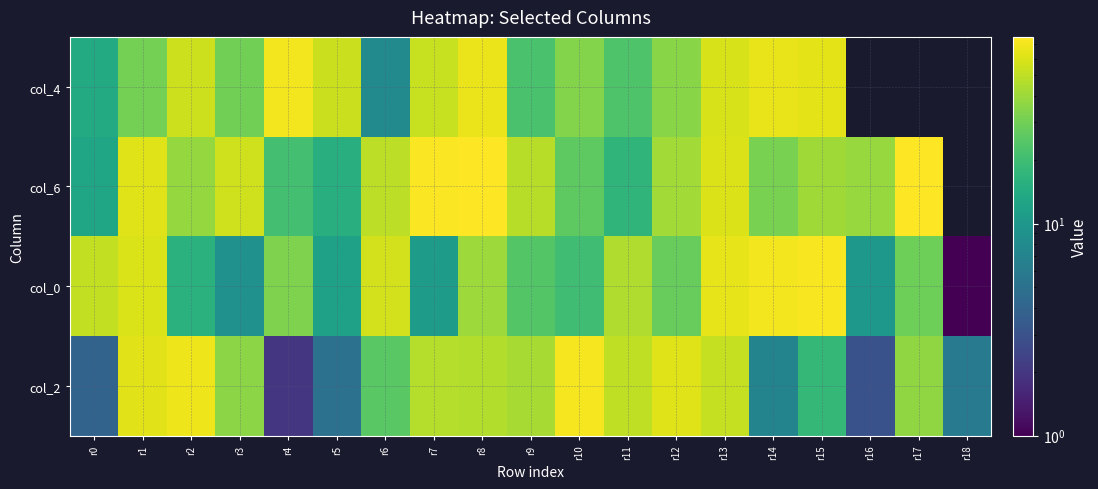

How many data points in col_4 are less than 54?

9